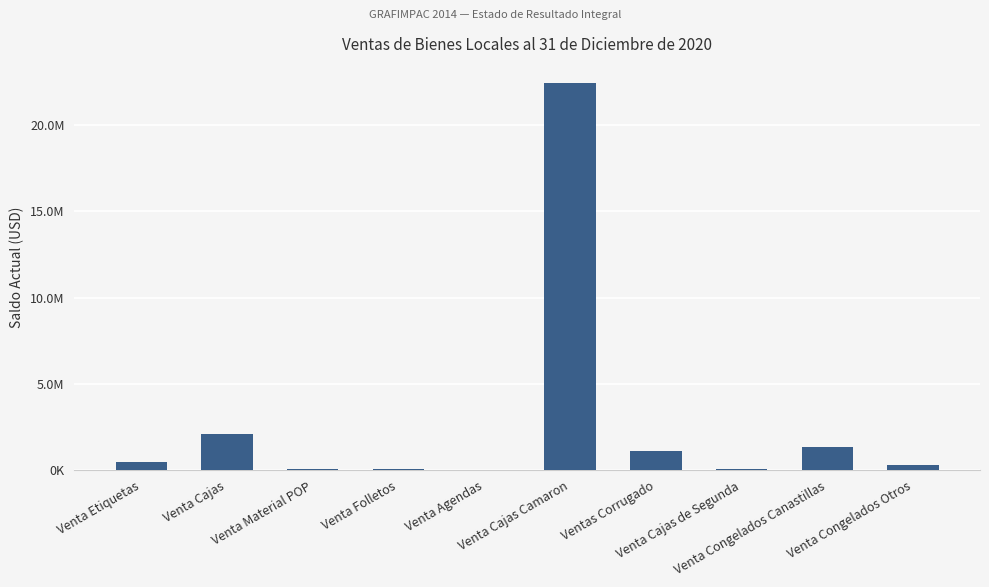

How many bars are there in total?

10